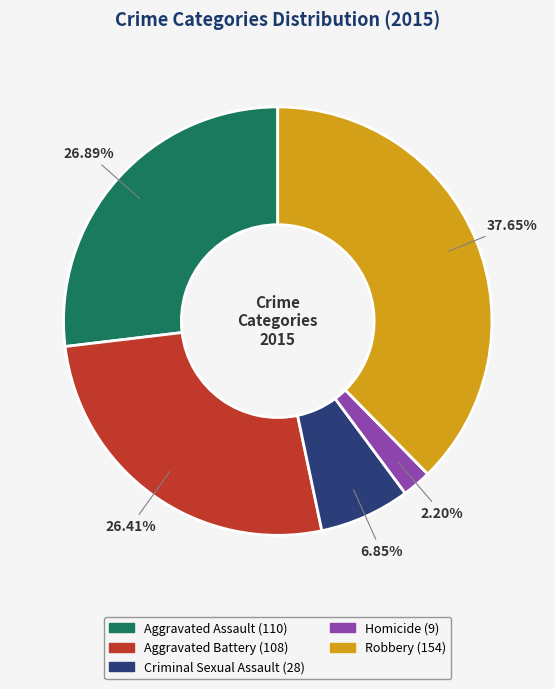

To the nearest percent, what is the difference between the largest and smallest slice percentages?

35%